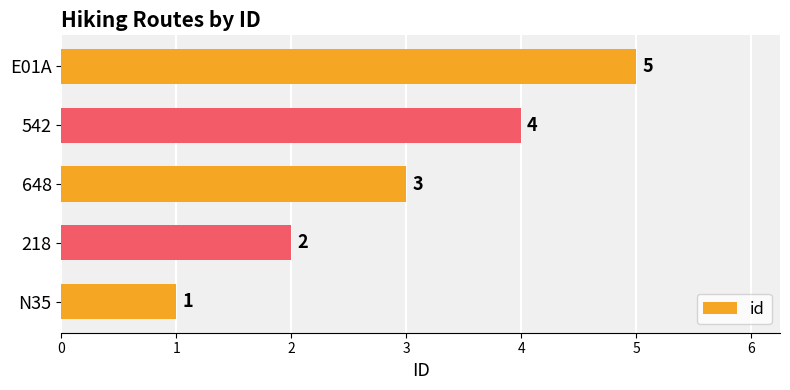

How many bars are there in total?

5